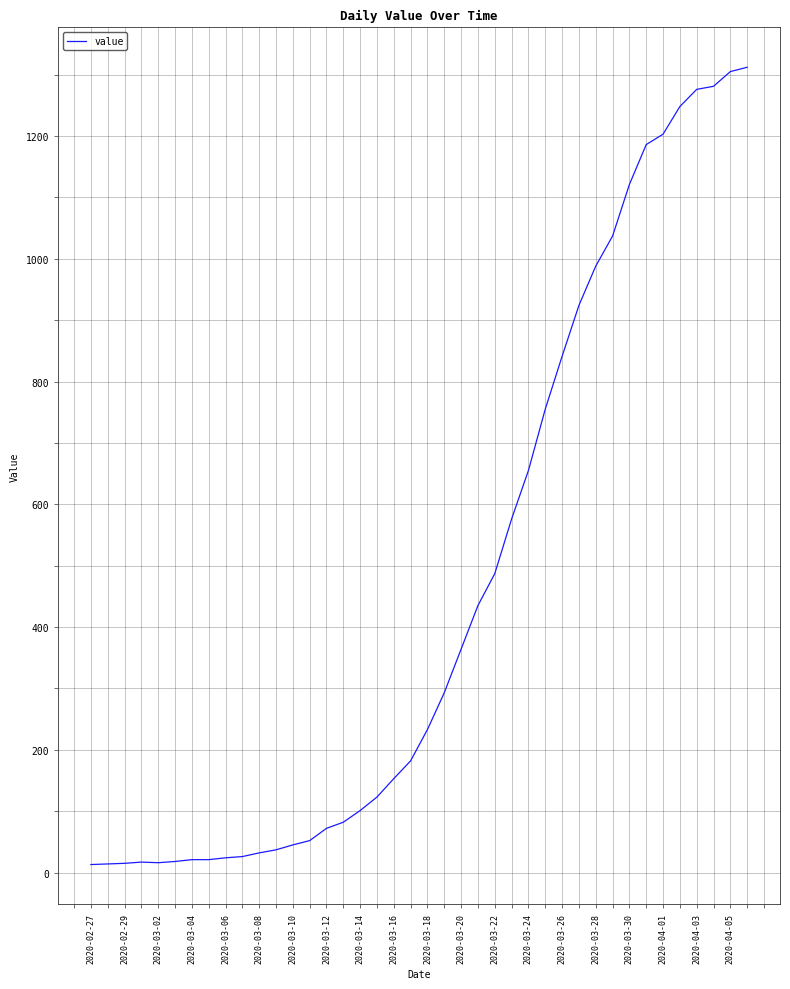

What is the maximum value shown in the chart?

1312